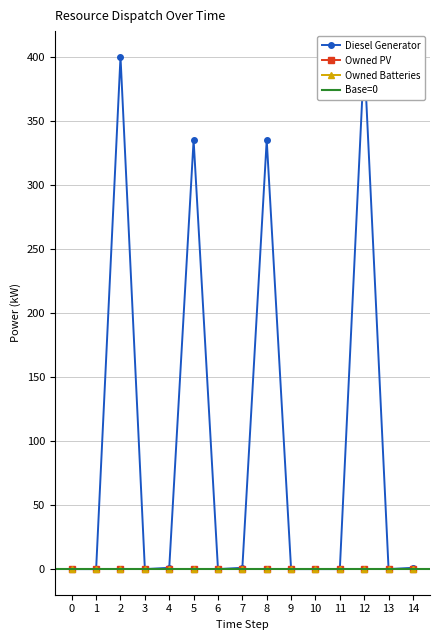

Is the value of Owned Batteries at 0 greater than the value of Diesel Generator at 7?

No